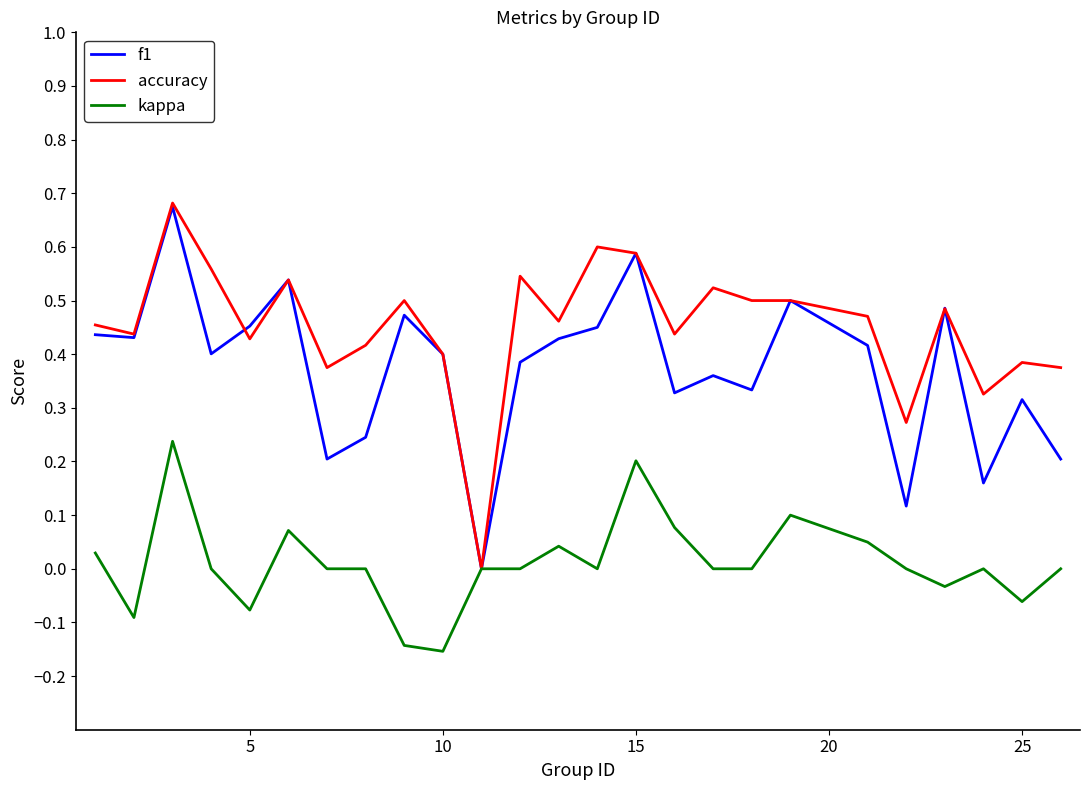

Which series has the largest total across all categories?

accuracy